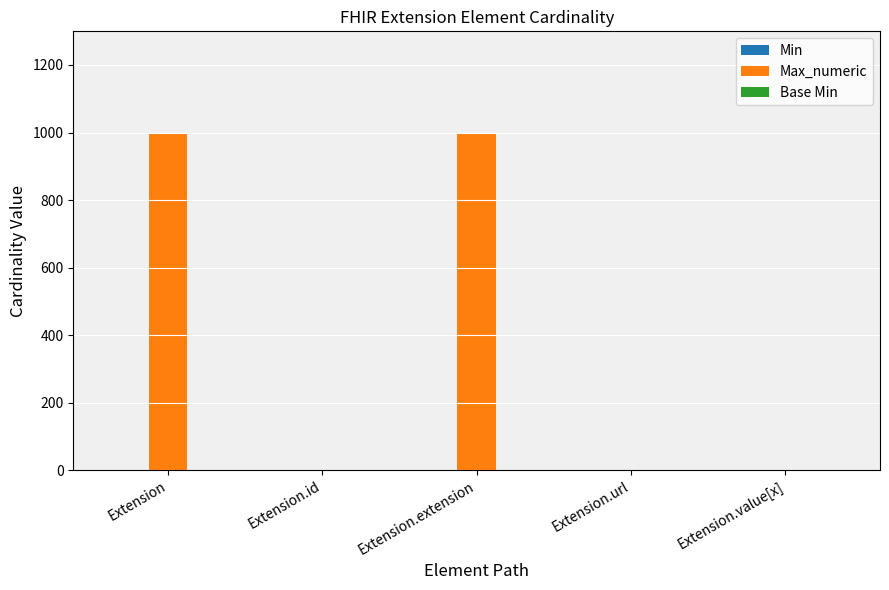

What is the maximum value for Max_numeric?

999